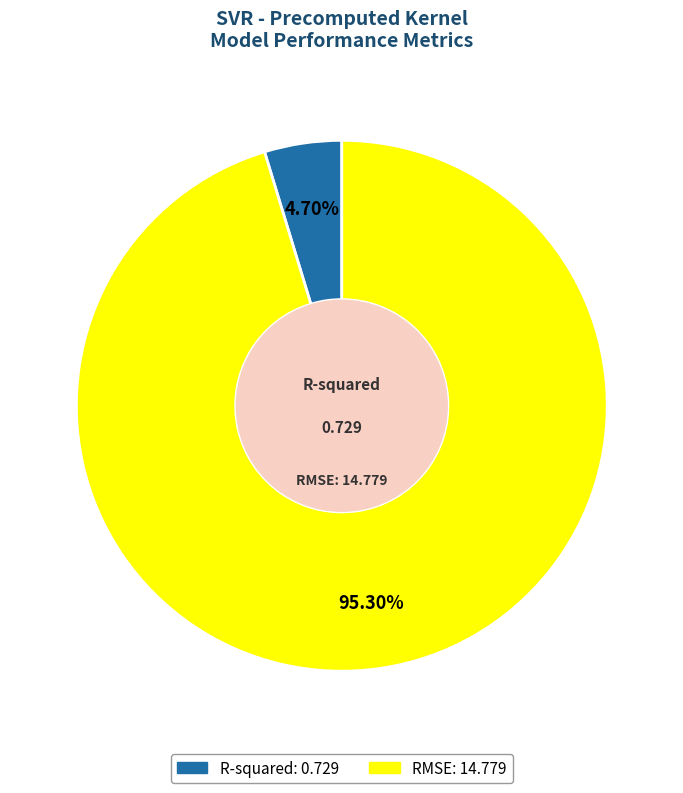

Count the number of slices in the pie.

2